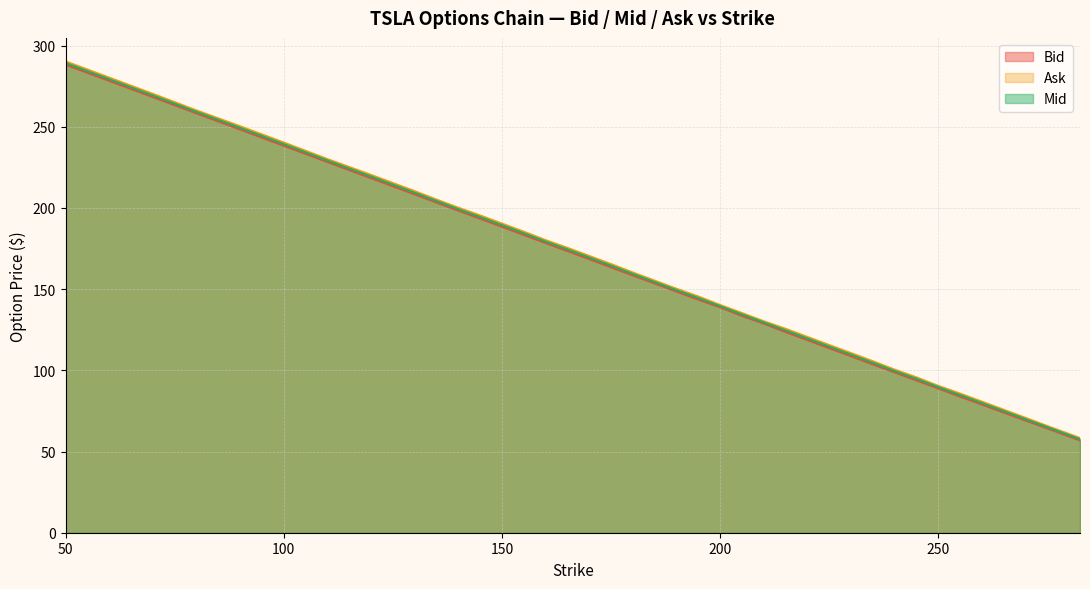

Reading left to right, extract all data points from this chart.

Bid: 288.2	278.3	268.3	258.3	248.3	238.3	228.3	218.4	208.4	203.4	198.4	193.4	188.4	183.4	178.4	173.5	168.6	163.5	158.5	153.6	148.6	143.6	138.8	133.6	128.8	123.7	118.7	113.7	108.8	103.8	98.8	93.8	88.9	83.9	79.0	74.0	69.2	64.3	59.4	56.9
Ask: 290.2	280.2	270.2	260.1	250.3	240.3	230.1	220.3	210.3	205.2	200.2	195.4	190.4	185.4	180.2	175.4	170.4	165.4	160.2	155.2	150.2	145.5	140.2	135.3	130.2	125.6	120.6	115.6	110.7	105.7	100.5	95.7	90.5	85.7	80.8	75.8	70.8	65.7	60.8	58.3
Mid: 289.2	279.3	269.3	259.2	249.3	239.3	229.2	219.4	209.4	204.3	199.3	194.4	189.4	184.4	179.3	174.5	169.5	164.5	159.4	154.4	149.4	144.6	139.6	134.4	129.6	124.6	119.7	114.7	109.7	104.7	99.6	94.8	89.7	84.8	79.9	74.9	70.0	65.0	60.1	57.6